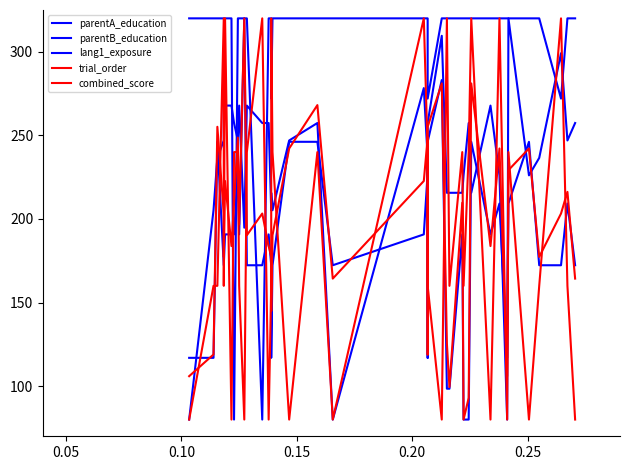

Is it true that trial_order equals 100.5 at 11?

False